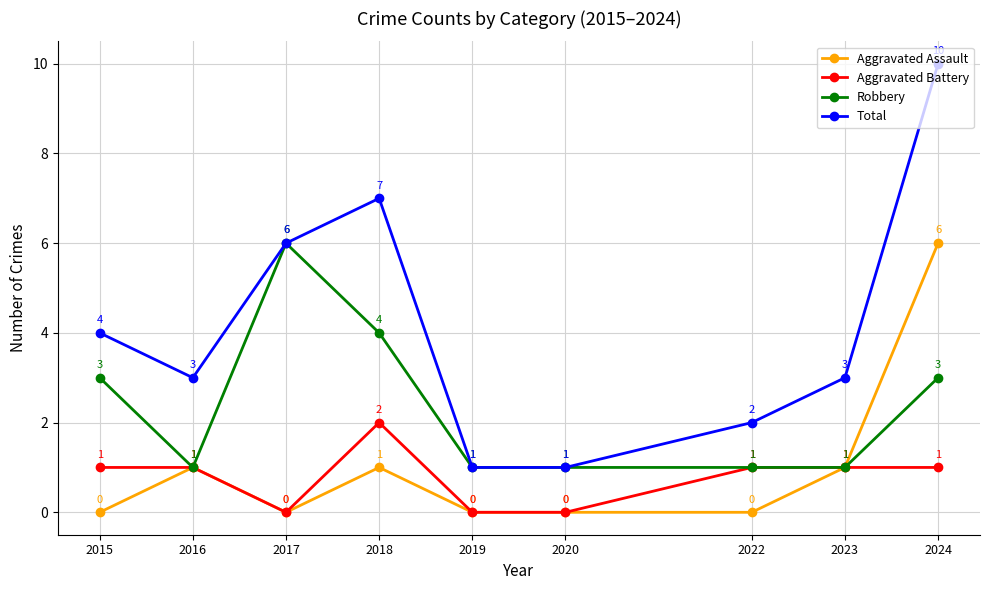

The value of Aggravated Battery at 2019 is 0. True or false?

True